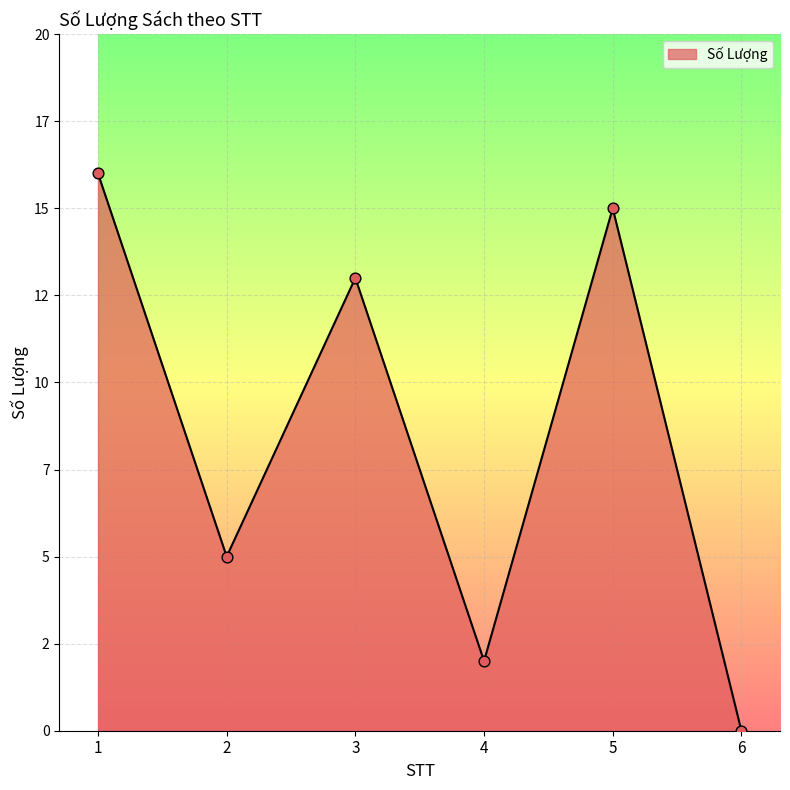

Does the chart have visible grid lines?

Yes